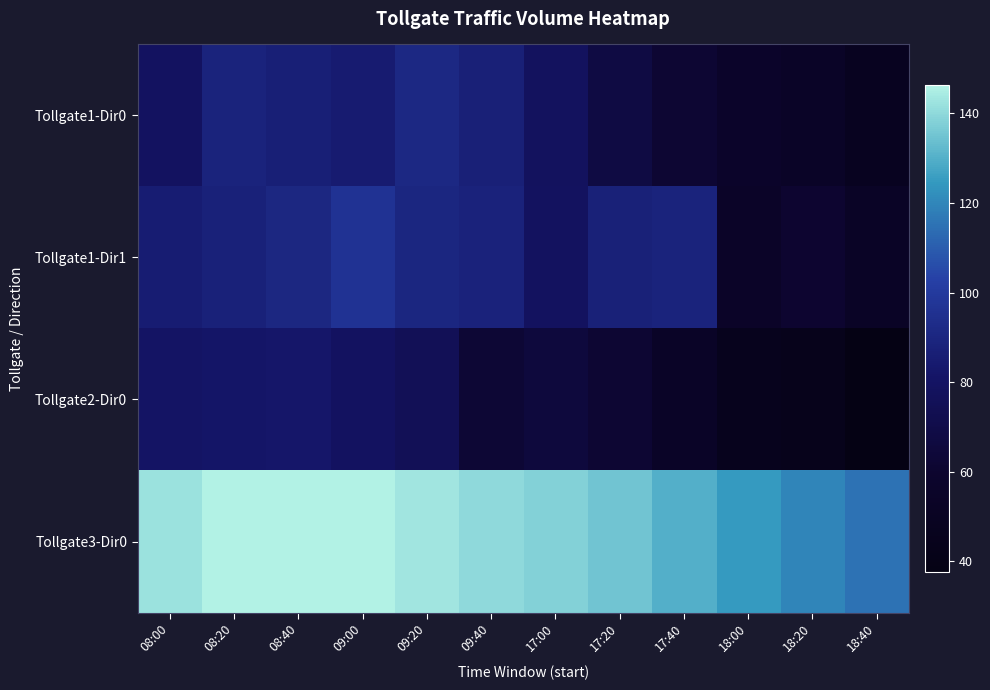

What is the spread (max minus min) of values at 17:40?

75.7